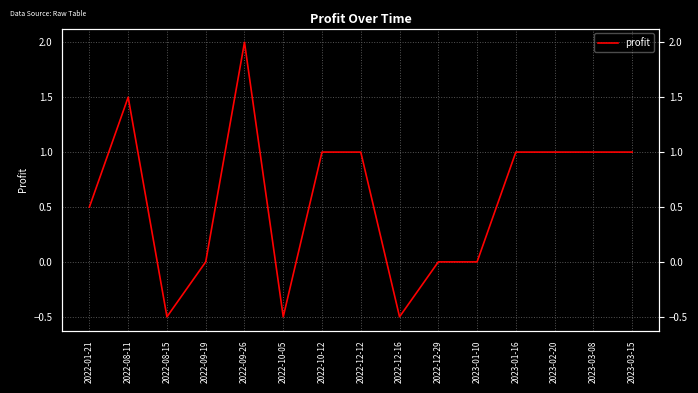

What is the average value?

0.6